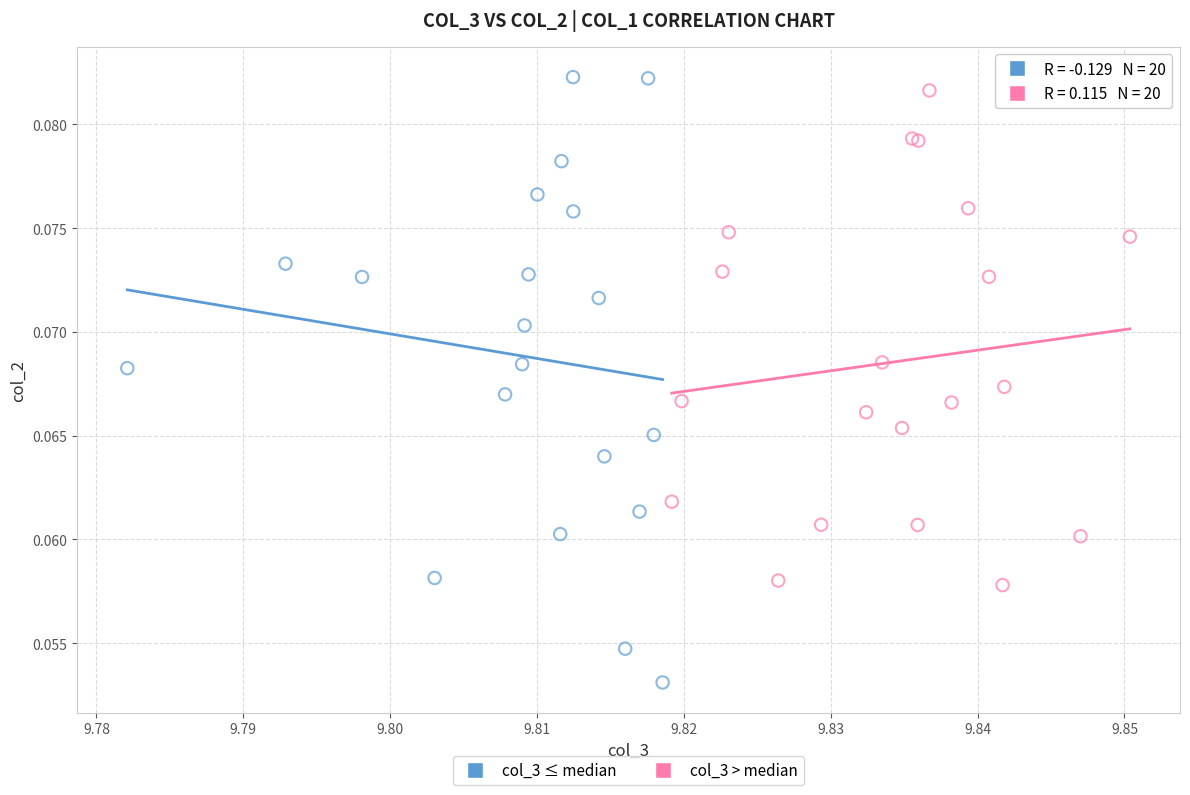

Which series has the widest spread of Y values?

col_3 ≤ median